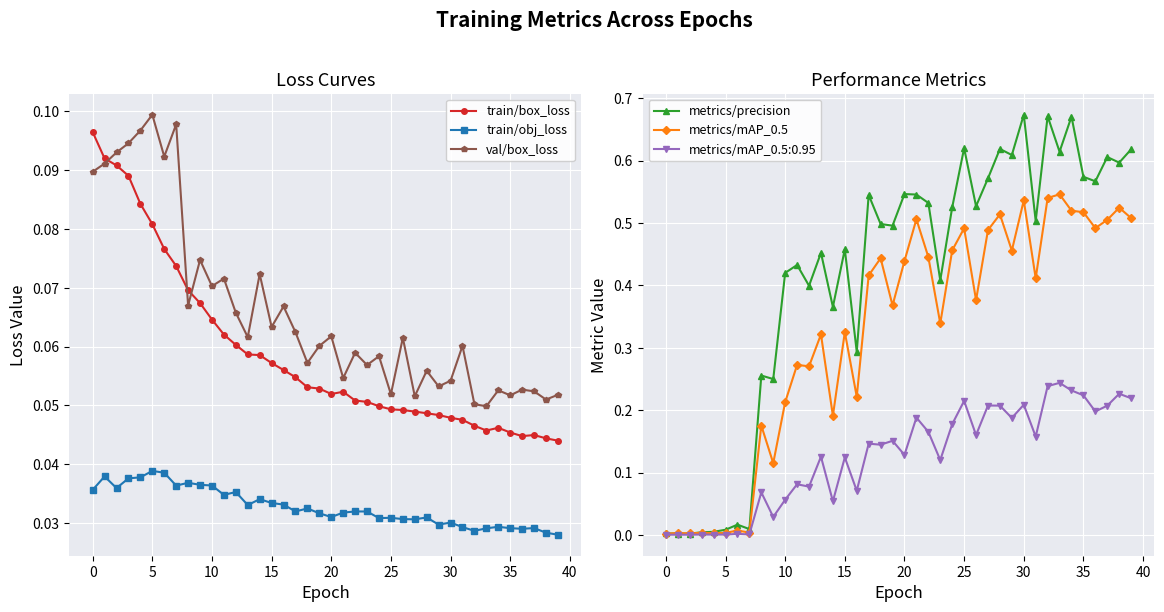

Count the train/box_loss values in the range 0 to 1.

40